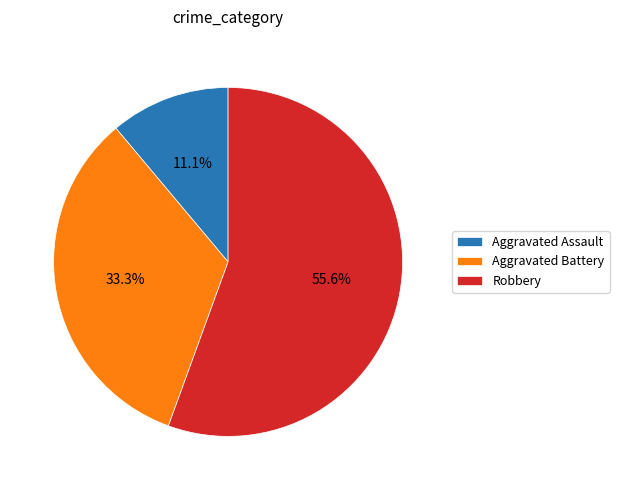

Do Aggravated Battery and Aggravated Assault together represent more than half of the pie?

No